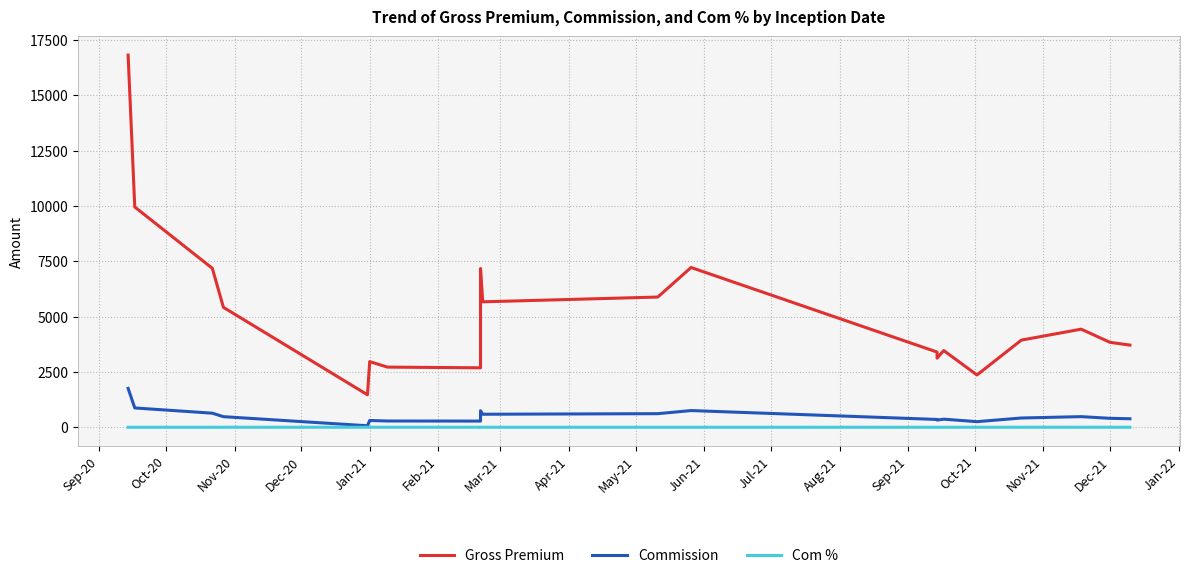

Is this an area chart (filled region under the line)?

No